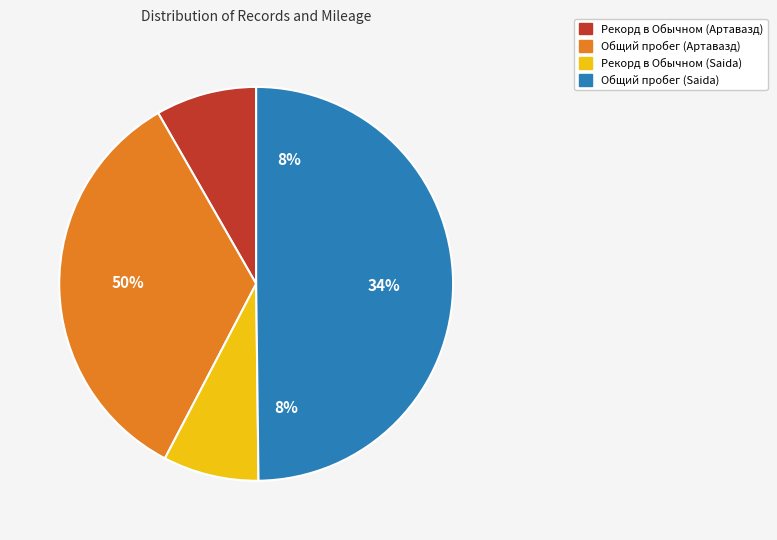

Rank the categories by value from highest to lowest.

Общий пробег (Saida), Общий пробег (Артавазд), Рекорд в Обычном (Артавазд), Рекорд в Обычном (Saida)